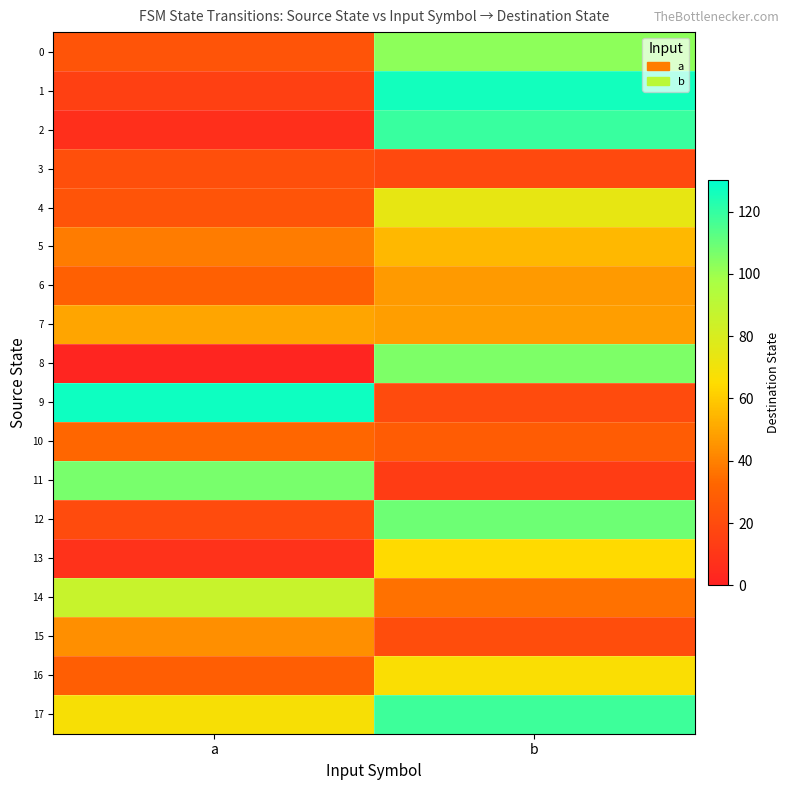

Reading left to right, list all the values displayed in this chart.

0: a=24	b=103
1: a=15	b=126
2: a=7	b=119
3: a=22	b=19
4: a=24	b=74
5: a=39	b=55
6: a=30	b=47
7: a=50	b=48
8: a=2	b=106
9: a=127	b=20
10: a=33	b=28
11: a=107	b=13
12: a=20	b=109
13: a=8	b=64
14: a=86	b=36
15: a=44	b=21
16: a=29	b=67
17: a=68	b=118